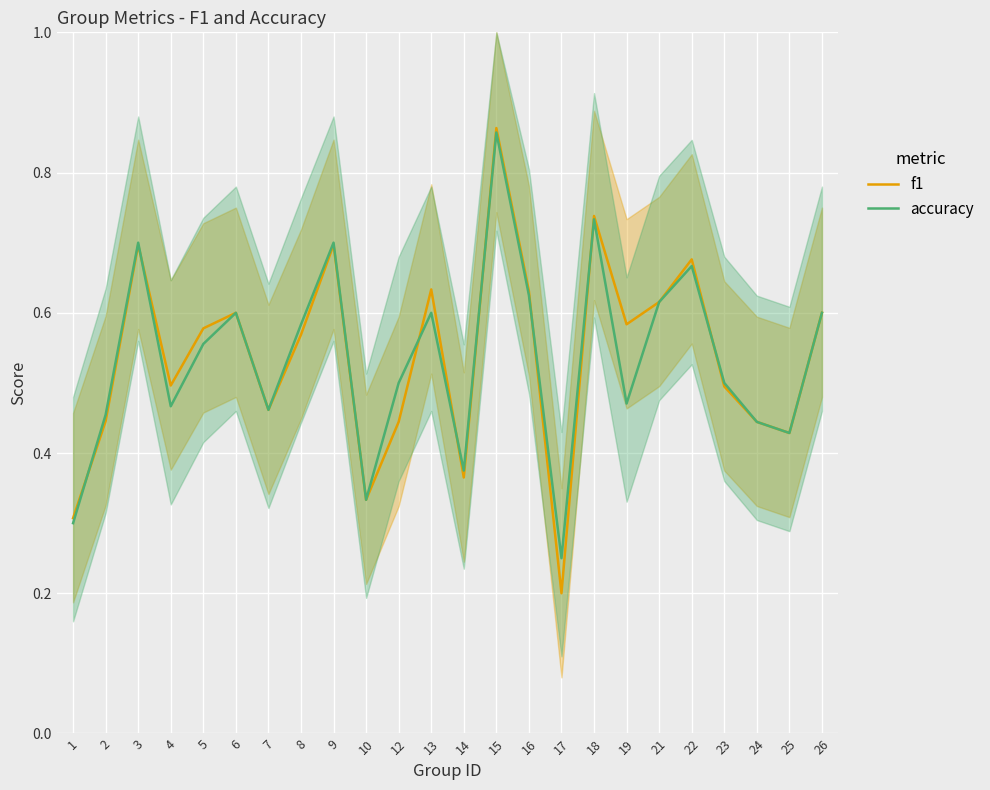

Where do accuracy and f1 first cross each other?

1 and 2